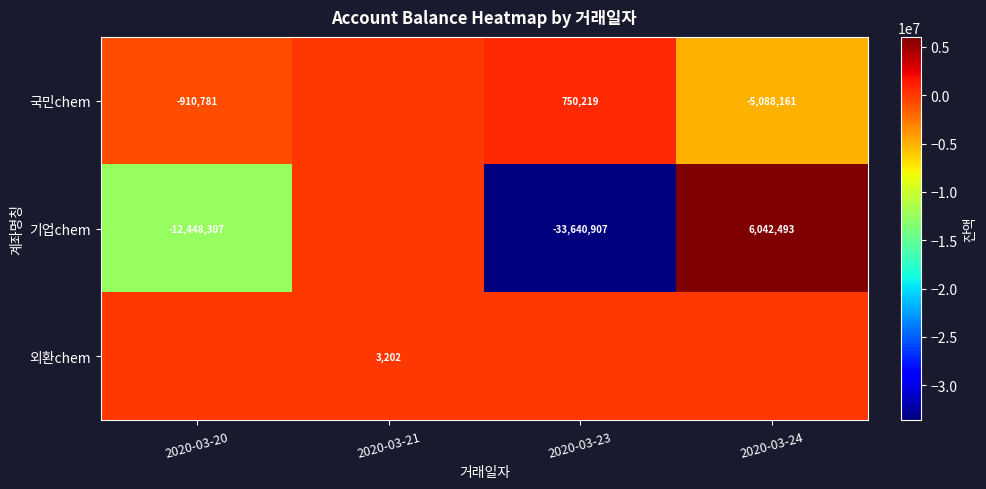

What is the sum of the 국민chem values at 2020-03-24 and 2020-03-20?

-5998942